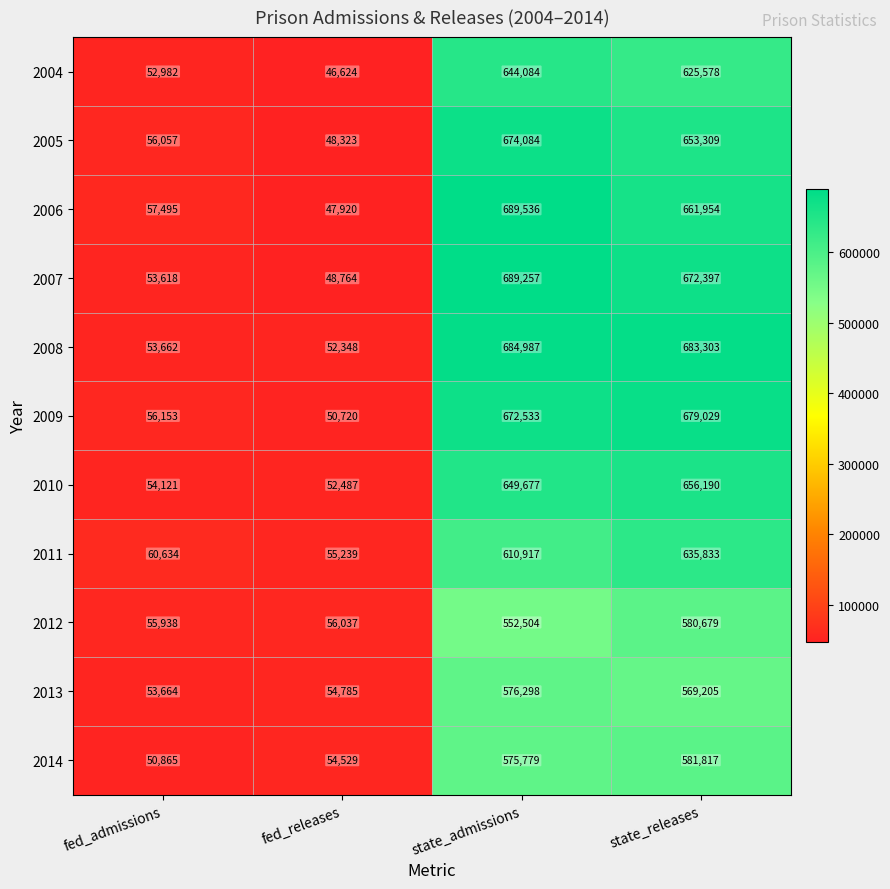

What is the difference between the highest and lowest values at fed_releases?

9413